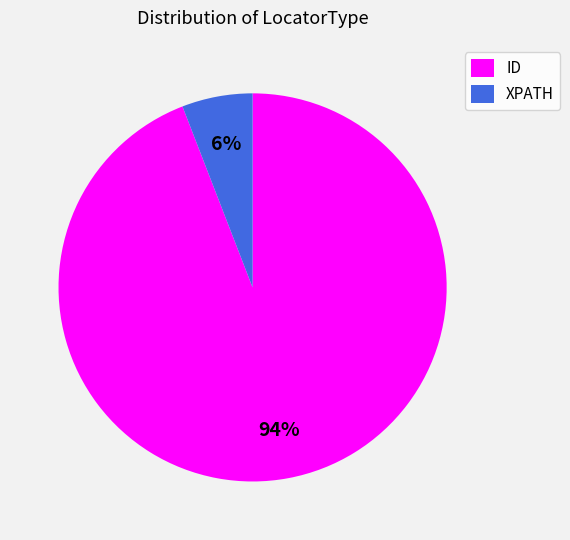

Do XPATH and ID together represent more than half of the pie?

Yes